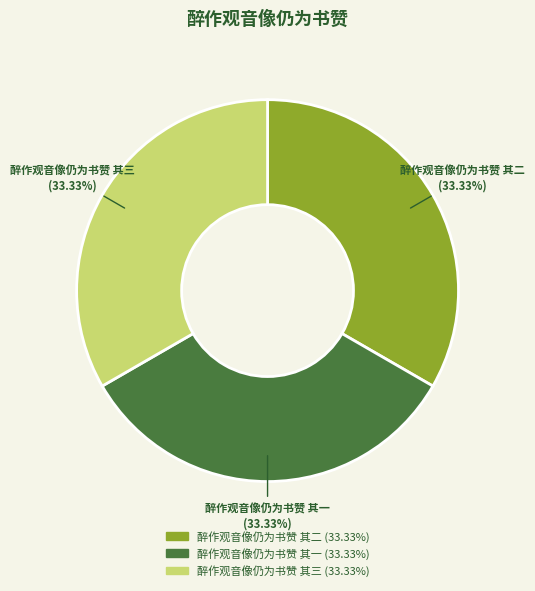

Is the sum of 醉作观音像仍为书赞 其一 and 醉作观音像仍为书赞 其三 greater than half?

Yes